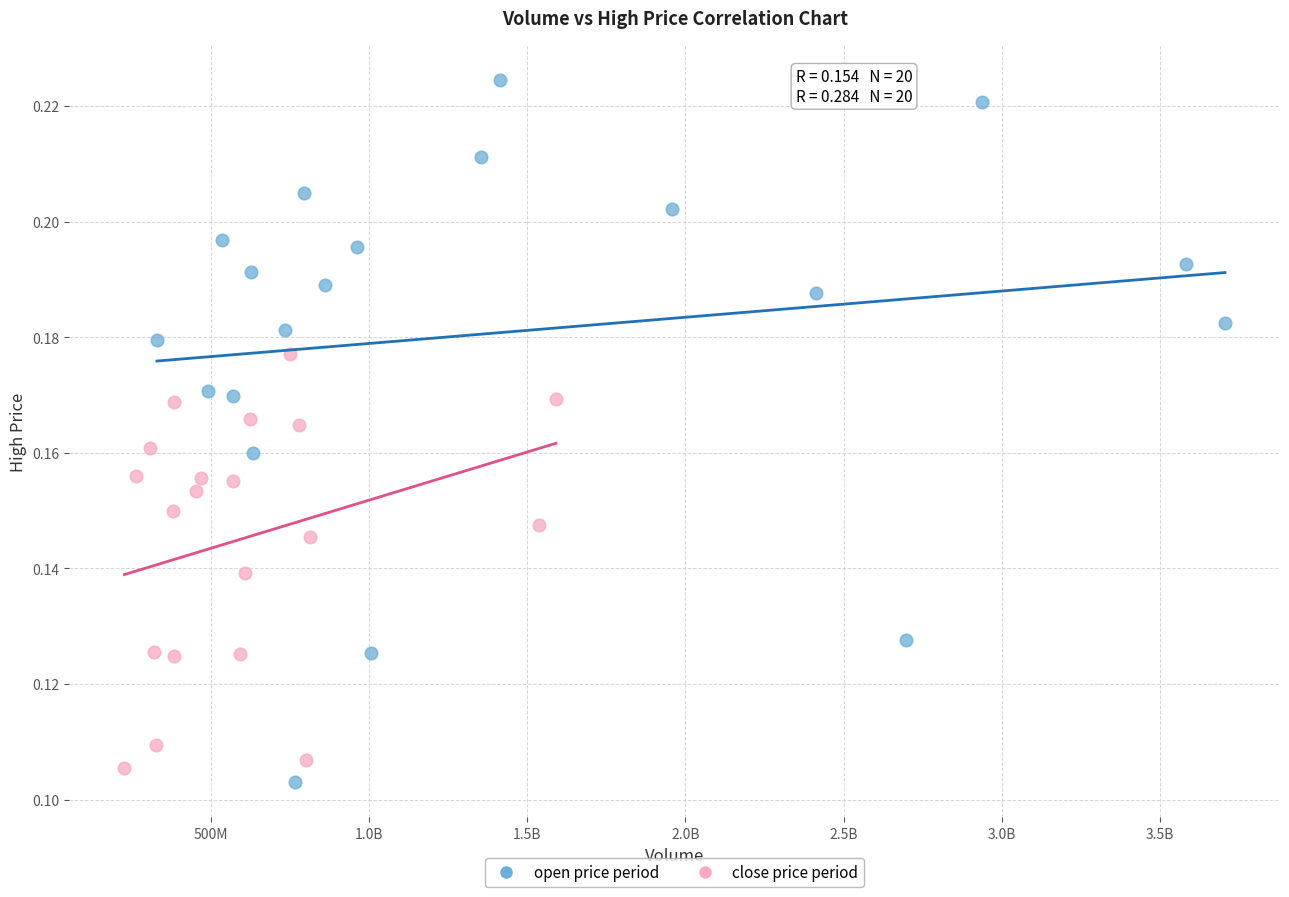

Which series has the largest Y range (max minus min)?

open price period